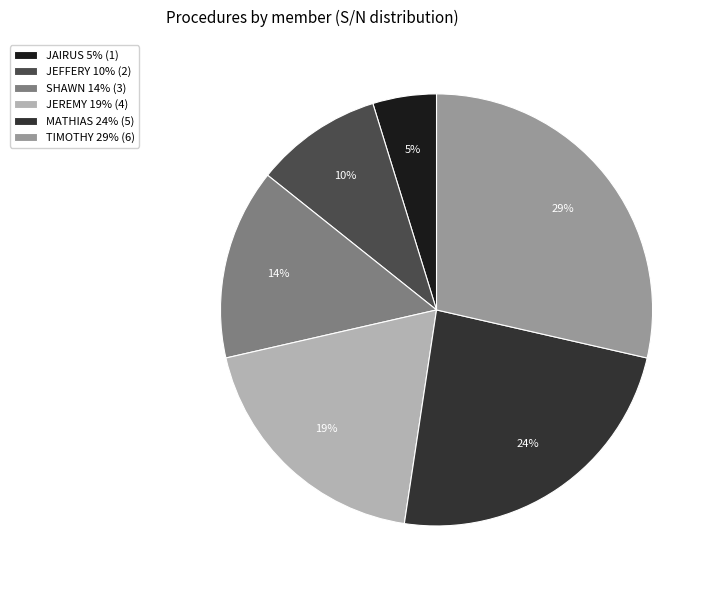

Is the sum of JAIRUS 5% (1) and MATHIAS 24% (5) greater than half?

No